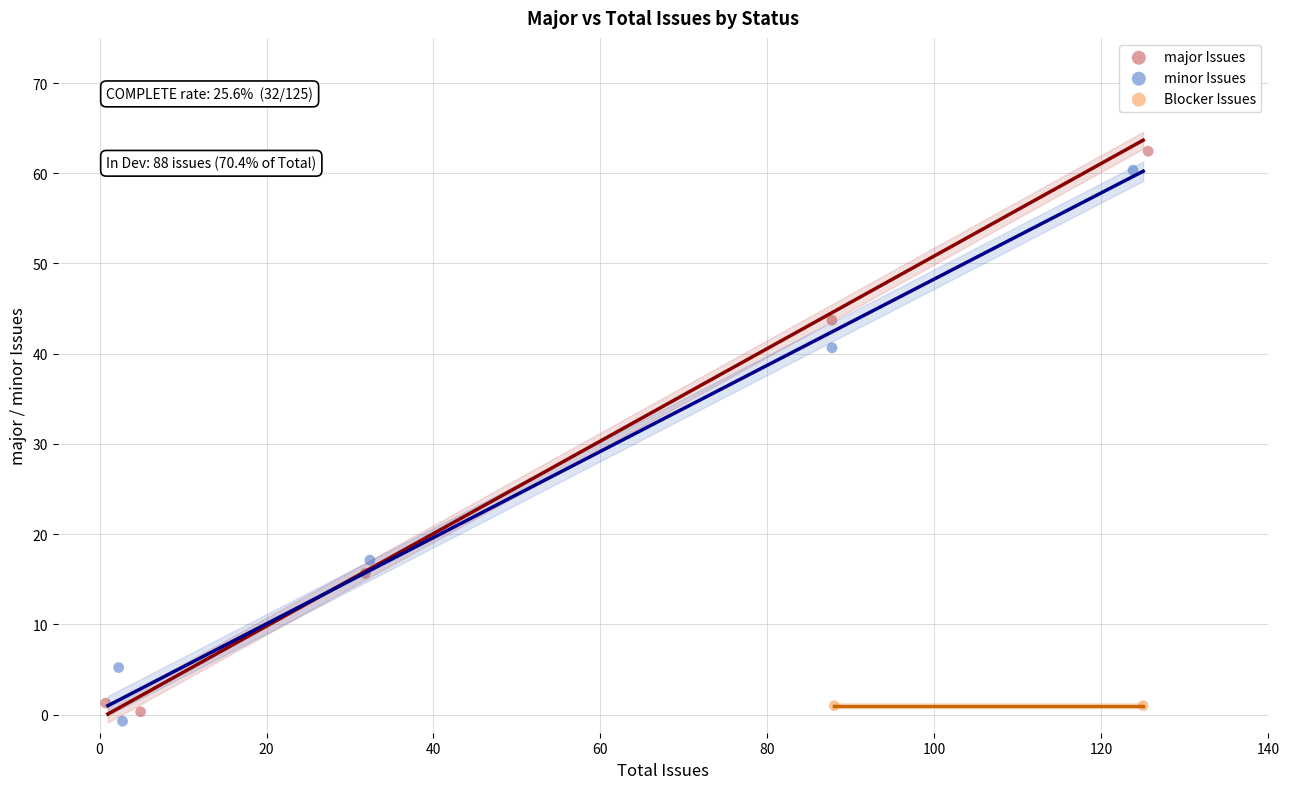

Which series contains the lowest Y value?

minor Issues